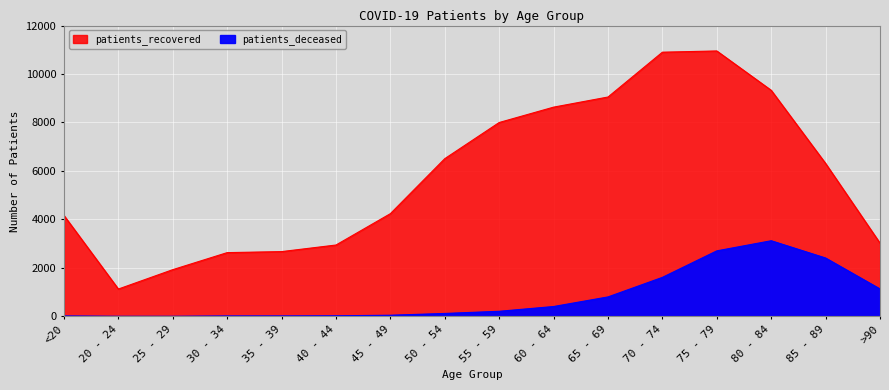

True or false: patients_deceased has more than 2 points higher than both neighbors.

False